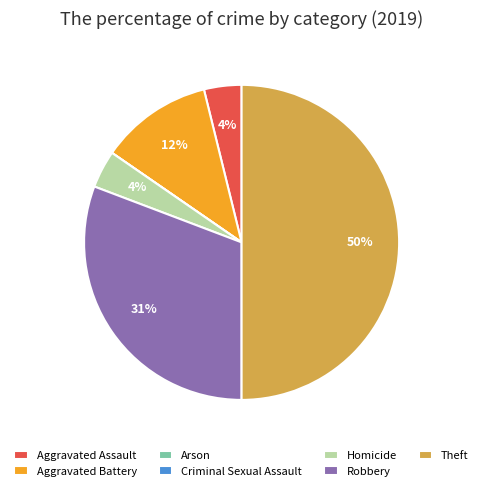

To the nearest percent, what is the average slice percentage?

14%